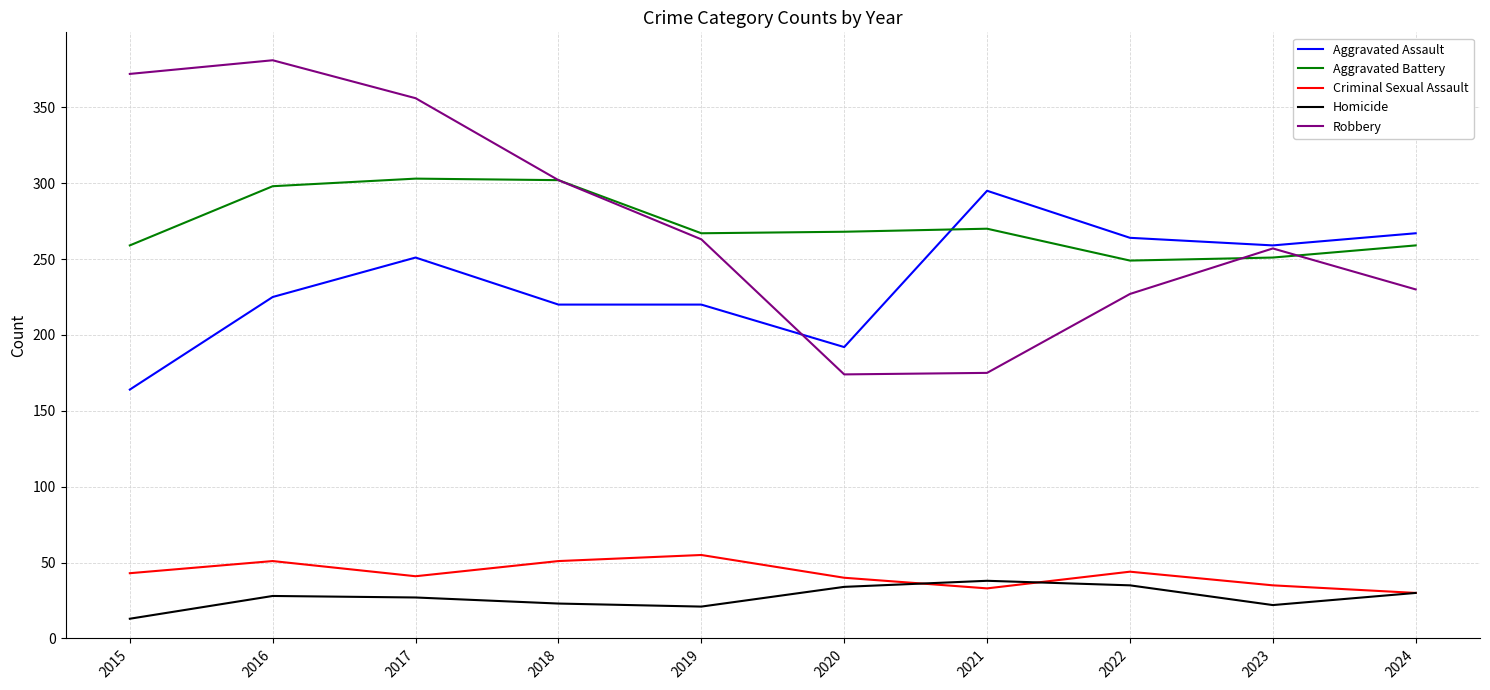

What is the difference between the highest and lowest values at 2022?

229